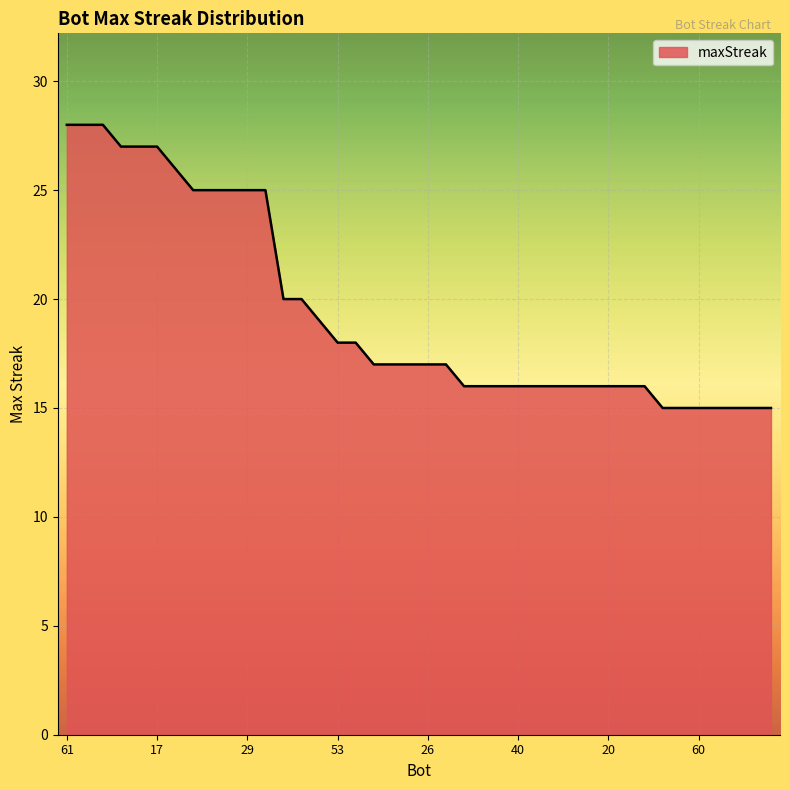

What is the difference between the maximum and minimum values?

13